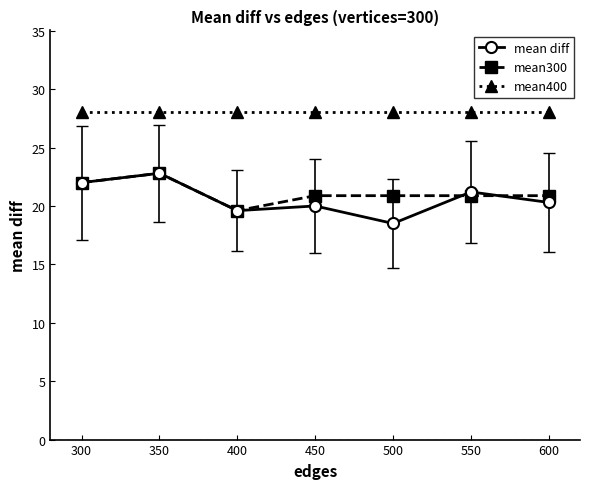

Where is the first local maximum for mean diff?

350